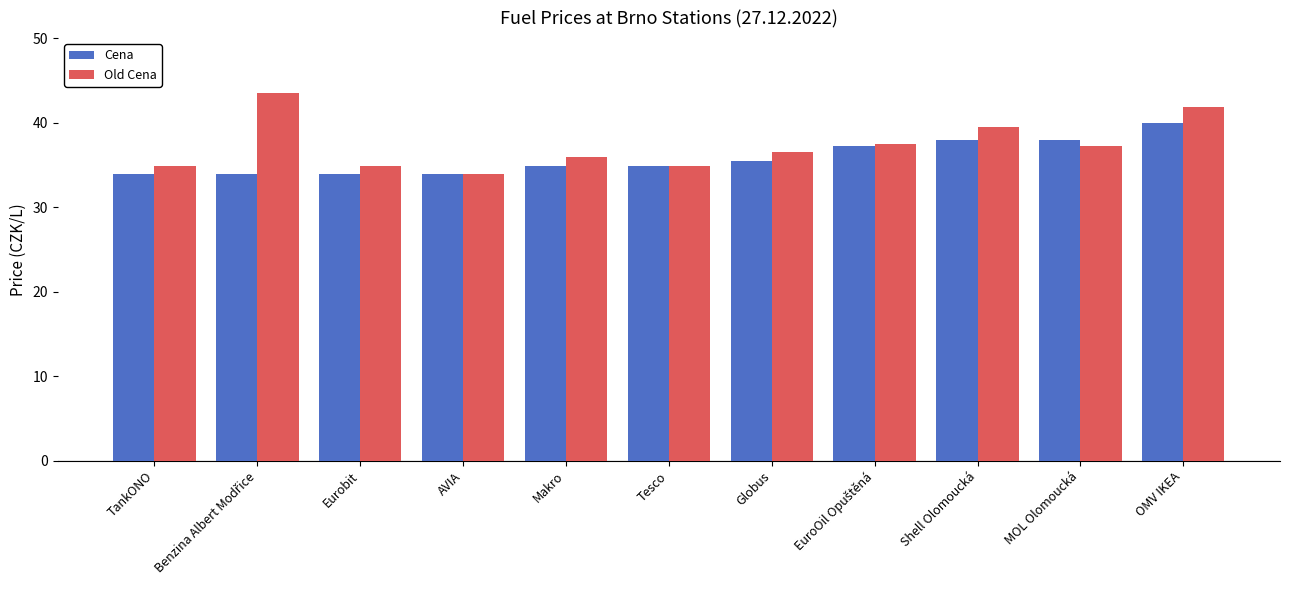

Reading right to left, transcribe all the data shown in this chart.

Cena: 39.9	37.9	37.9	37.2	35.5	34.9	34.9	33.9	33.9	33.9	33.9
Old Cena: 41.9	37.2	39.5	37.5	36.5	34.9	35.9	33.9	34.9	43.5	34.9